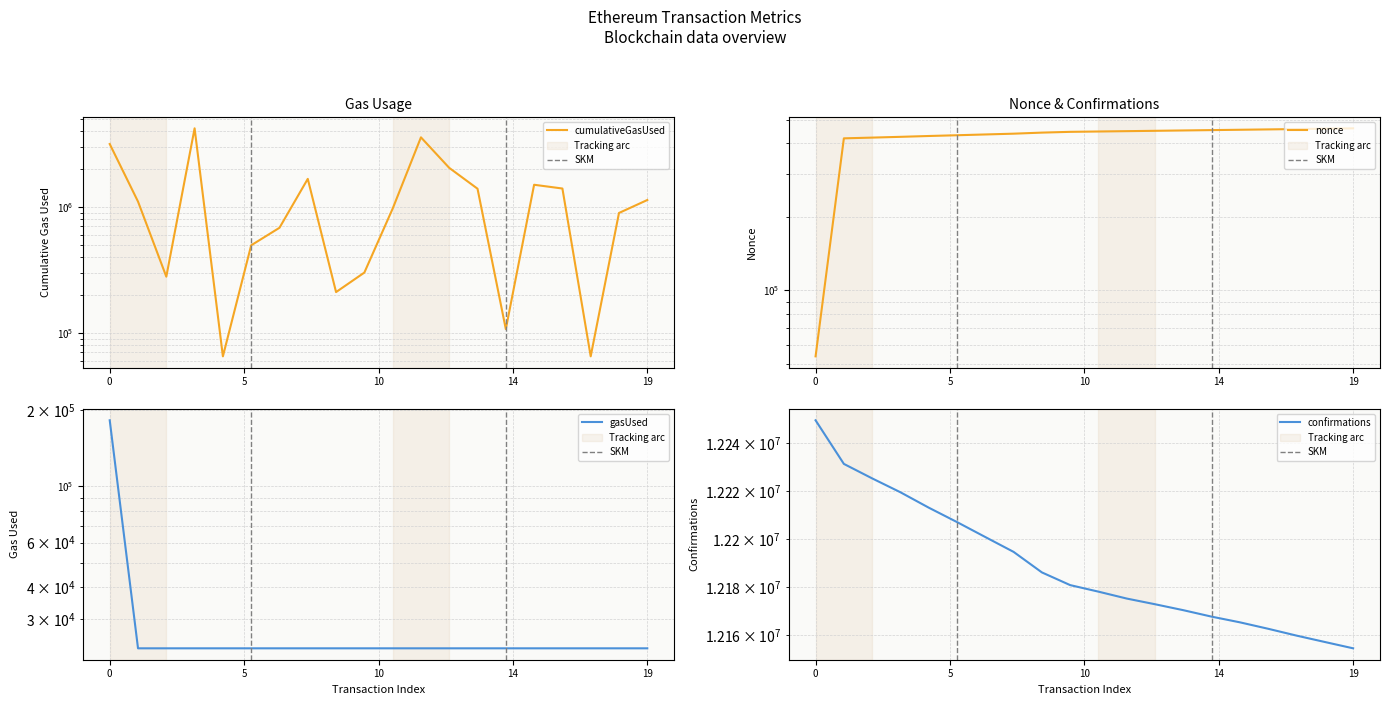

Rank the series by their maximum value, from lowest to highest.

gasUsed, nonce, cumulativeGasUsed, confirmations